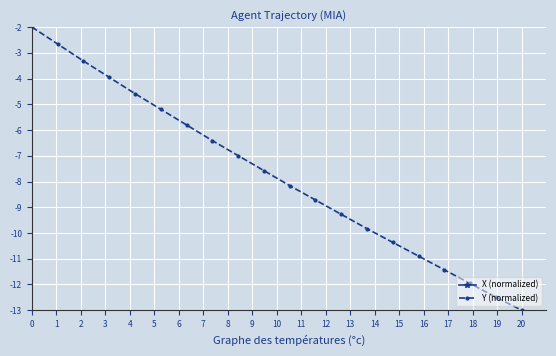

Rank the series by their maximum value, from lowest to highest.

Y (normalized), X (normalized)